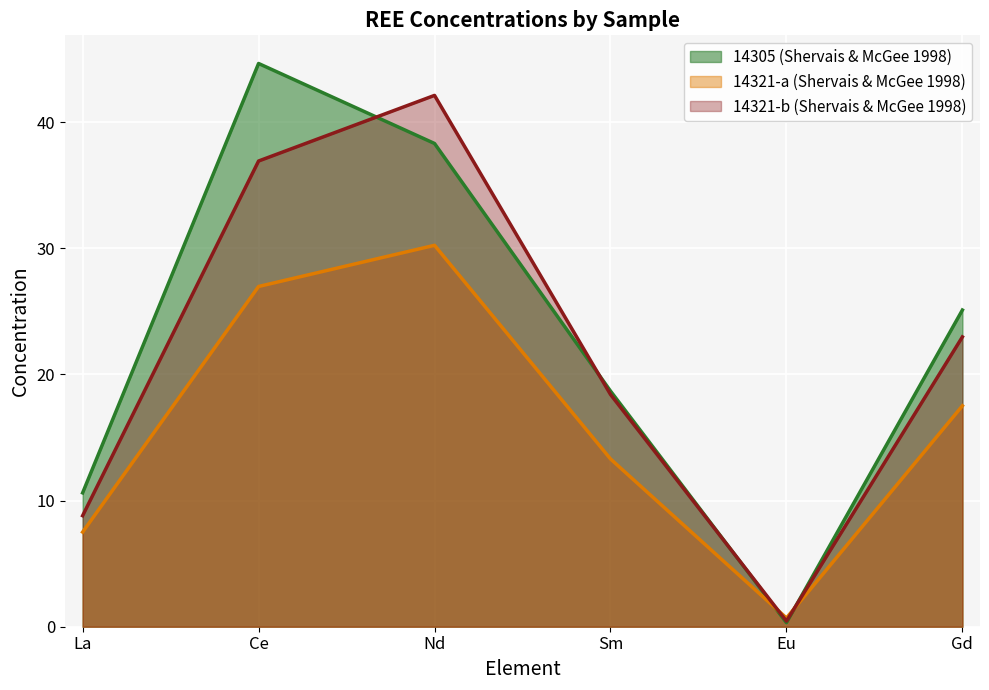

At which label is 14305 closest to 22?

Gd